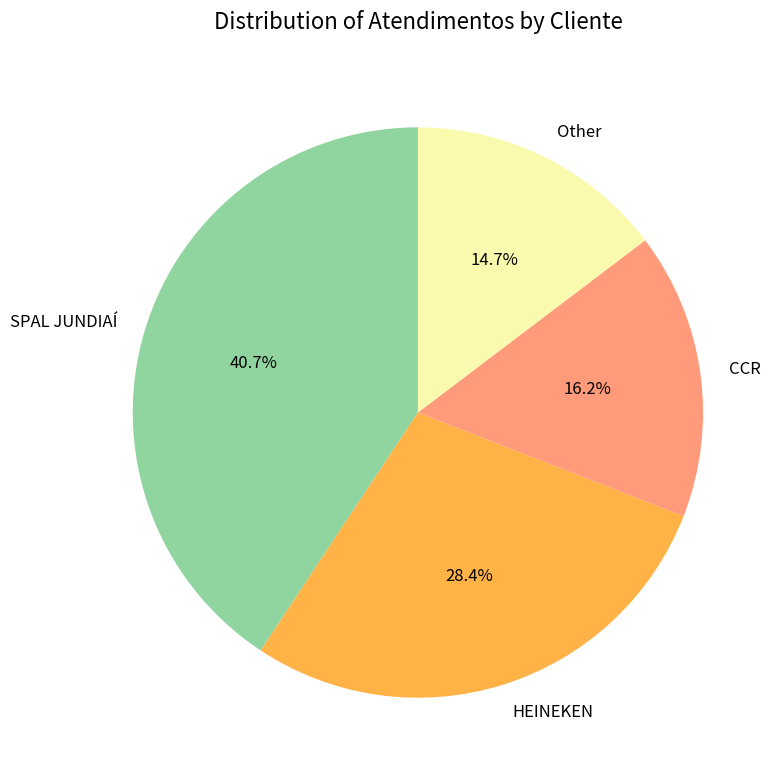

To the nearest percent, what is the combined percentage of Other and SPAL JUNDIAÍ?

55%